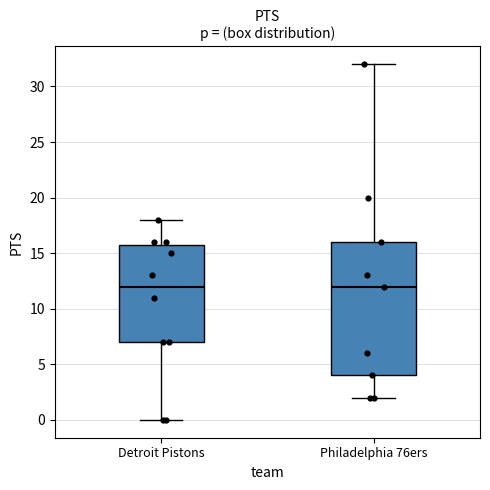

Reading left to right, transcribe this box plot: for each box, give where its median line is, the range the box spans, and where its two whiskers end, as read against the y-axis. The values are not printed on the chart, so give them approximately, as read against the axis.

Detroit Pistons: median 12, box 7 to 16, whiskers 0 to 18
Philadelphia 76ers: median 12, box 4 to 16, whiskers 2 to 32